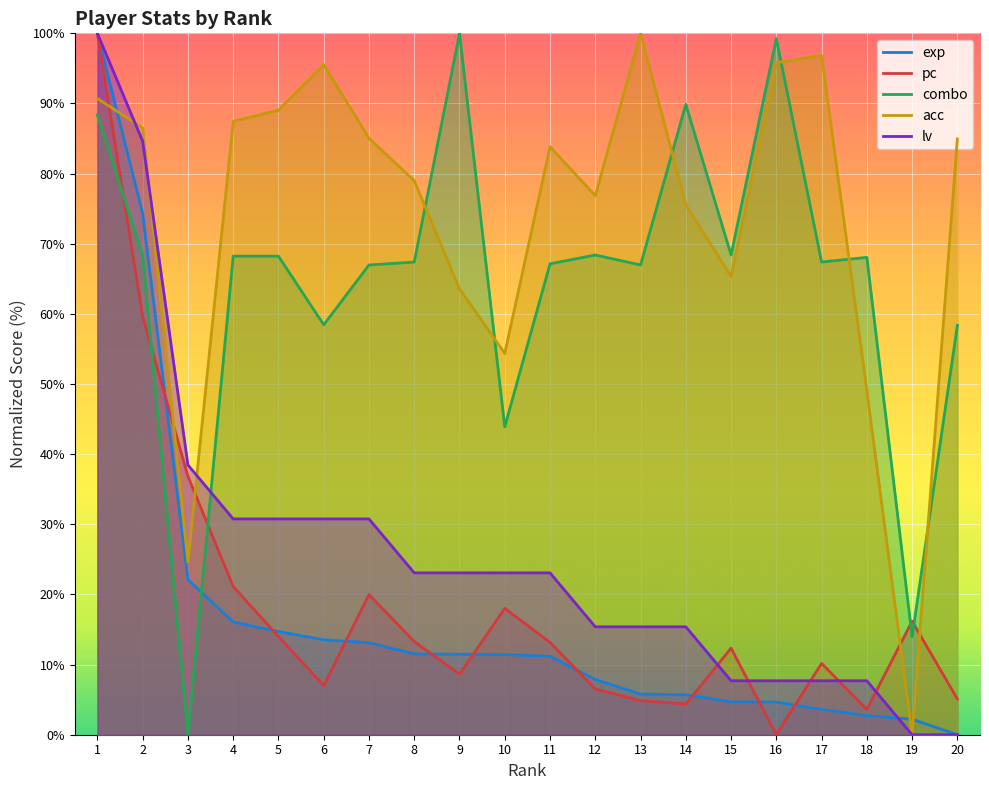

The pc series shows 7.0 at 6. True or false?

True